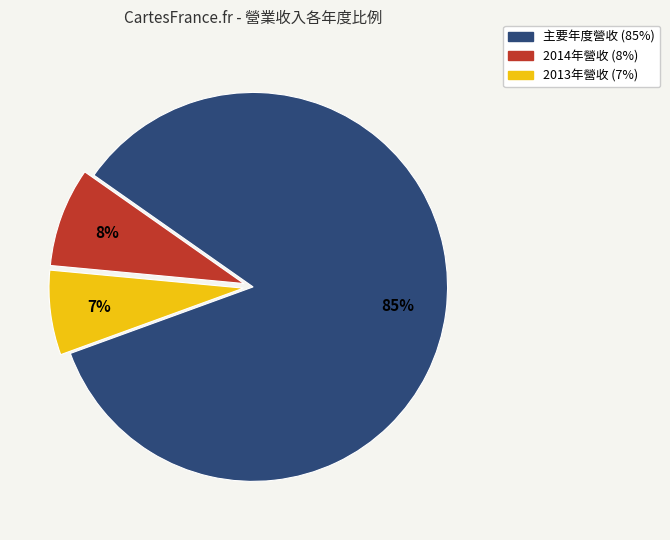

Is there a majority slice in this chart?

Yes